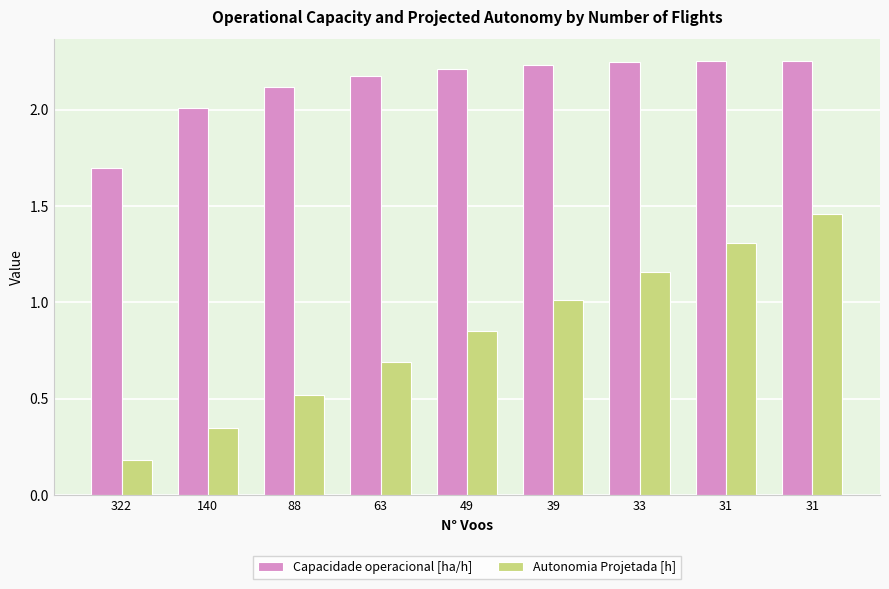

What is the difference between the maximum and minimum values in the Capacidade operacional [ha/h] series?

0.6